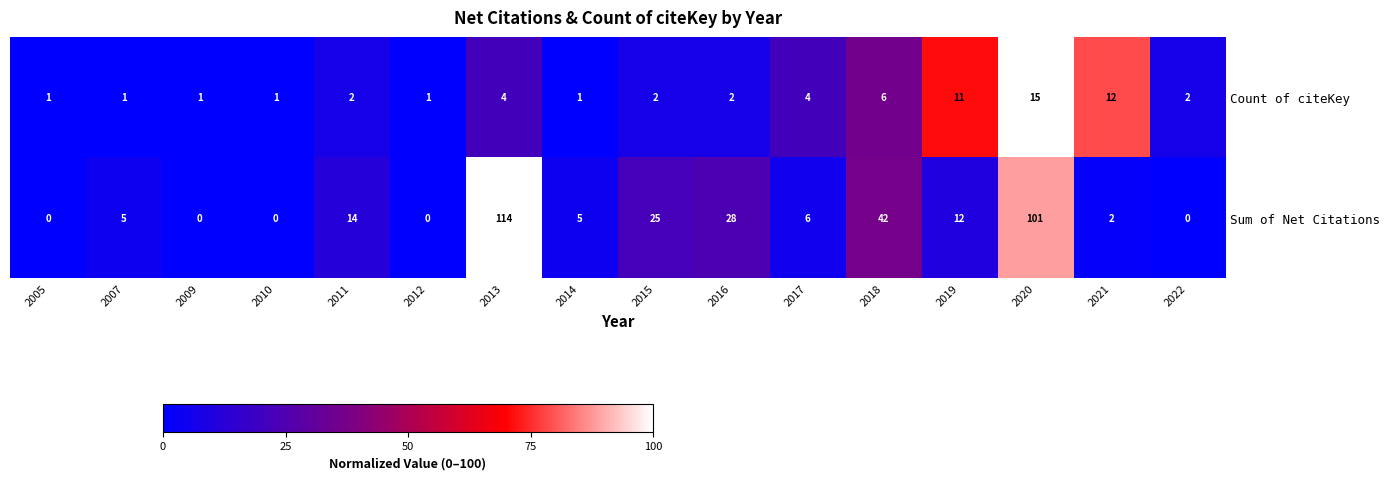

What is the average value of the Sum of Net Citations series?

22